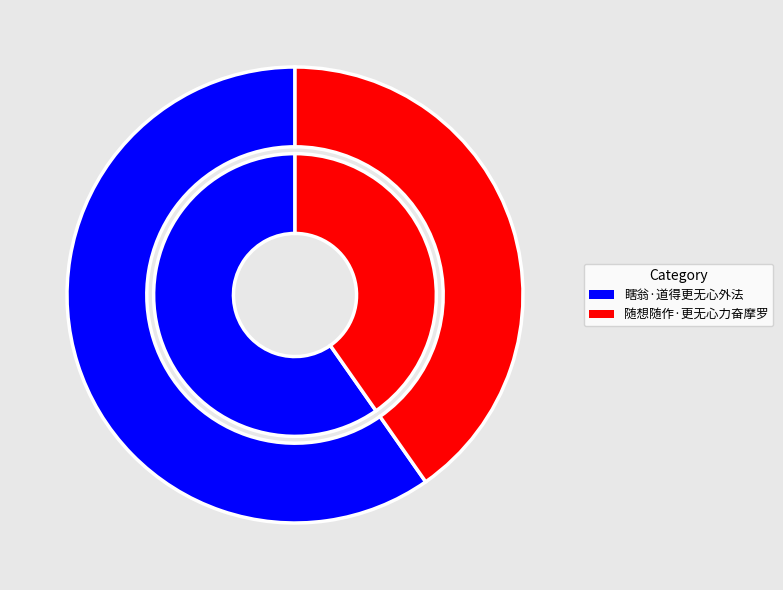

What portion of the pie excludes 瞎翁·道得更无心外法?

40.3%